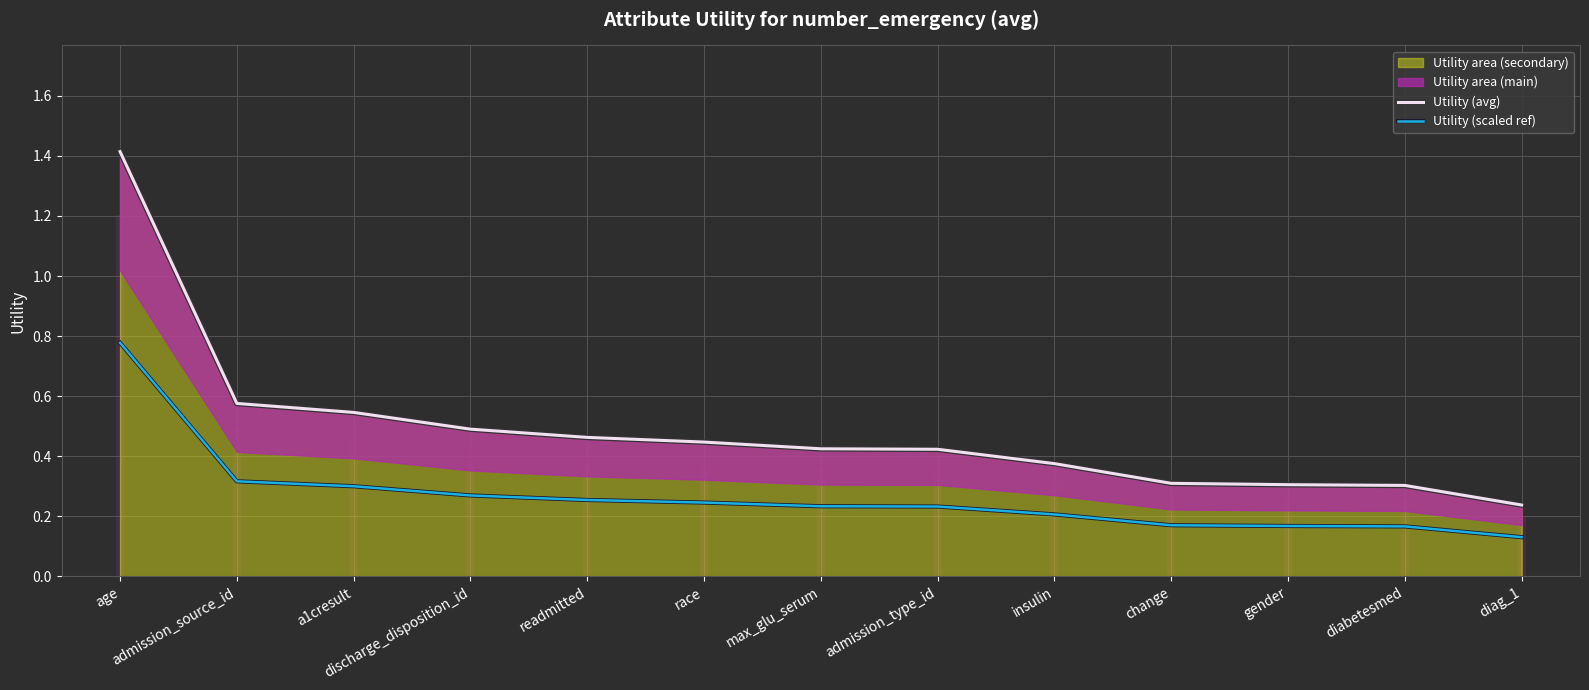

What is the value of the Utility (avg) point at the 11th from the left?

0.3